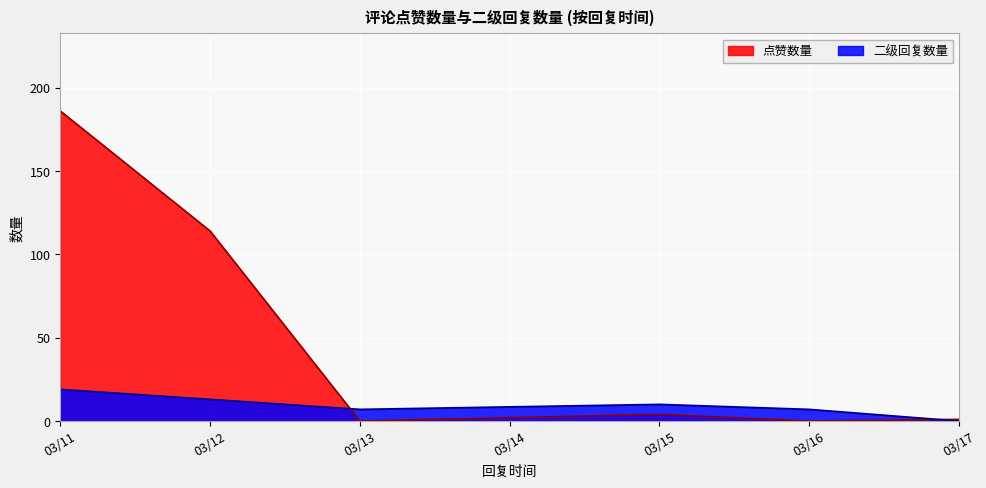

Which series changed the most between 03/12 and 03/17?

点赞数量